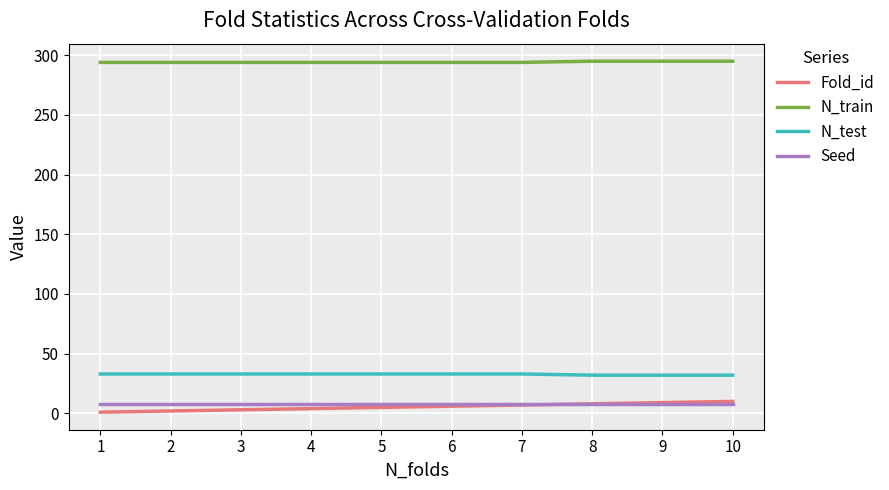

The N_test series shows 14 at 4. True or false?

False